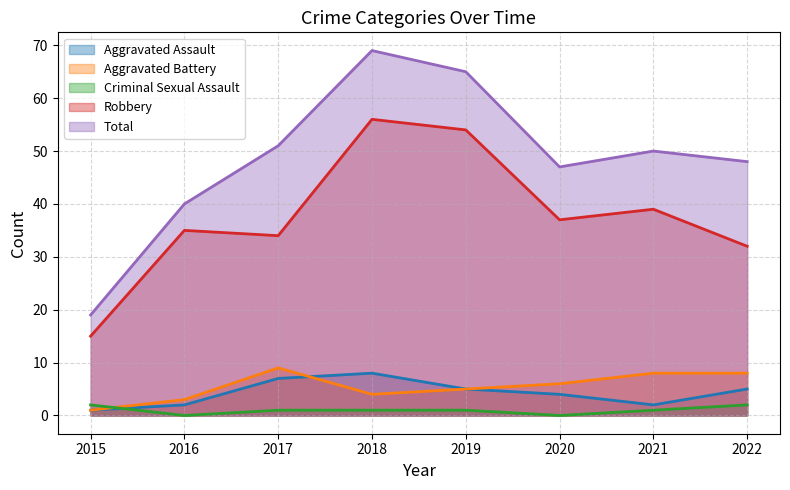

What is the difference between the maximum and second lowest values in the Robbery series?

24